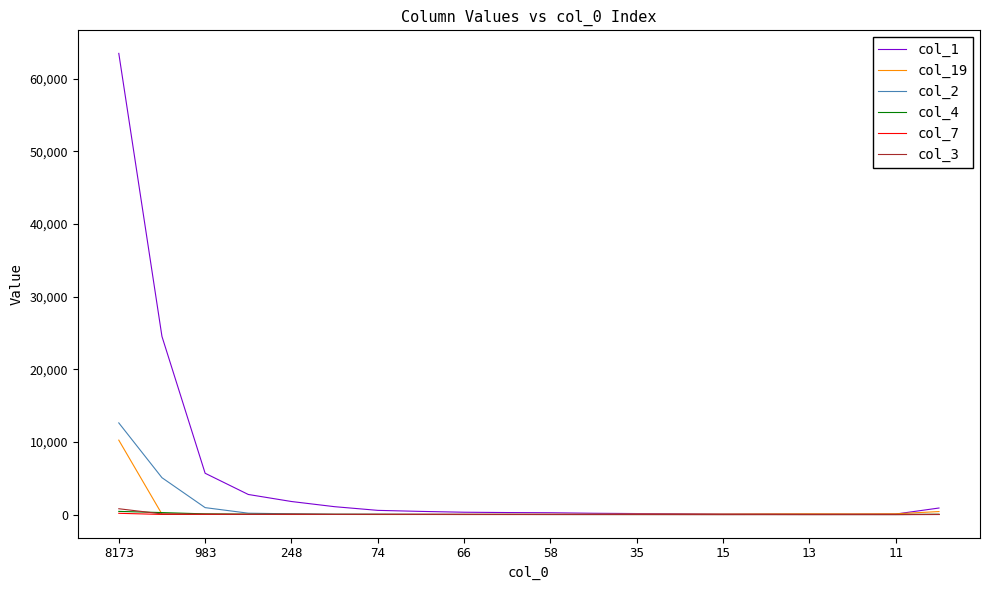

What is the difference between the second highest and second lowest values in the col_2 series?

5071